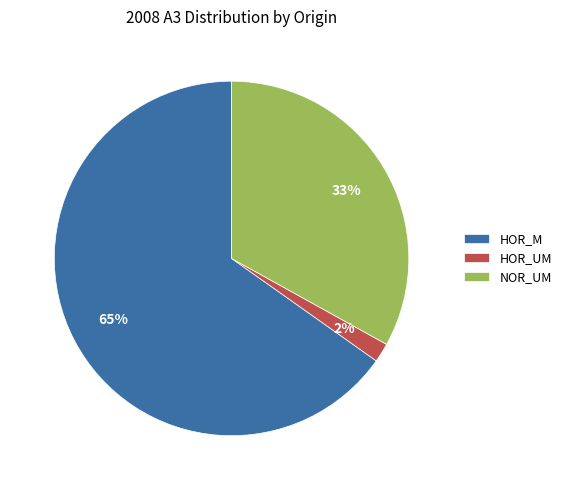

Is it true that NOR_UM is 39% of the pie?

False